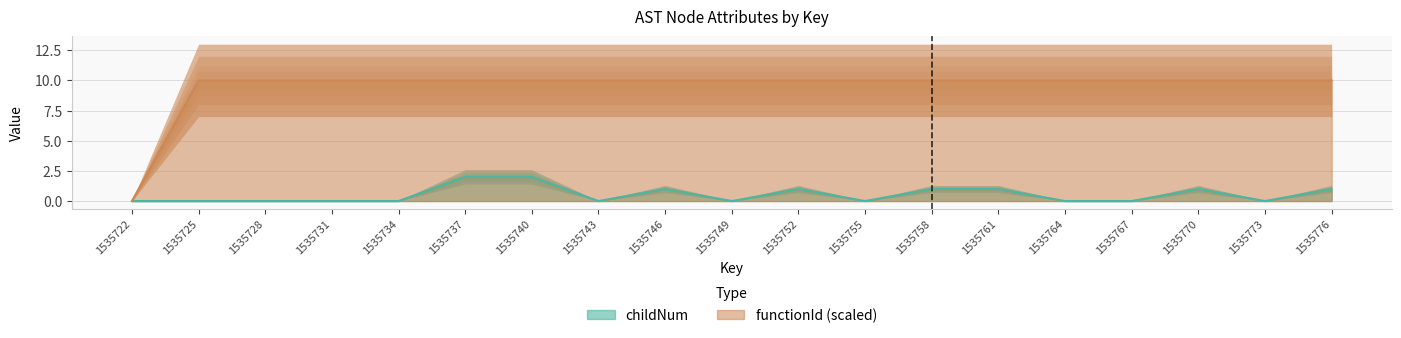

What is the difference between the highest and lowest values at 1535773?

10